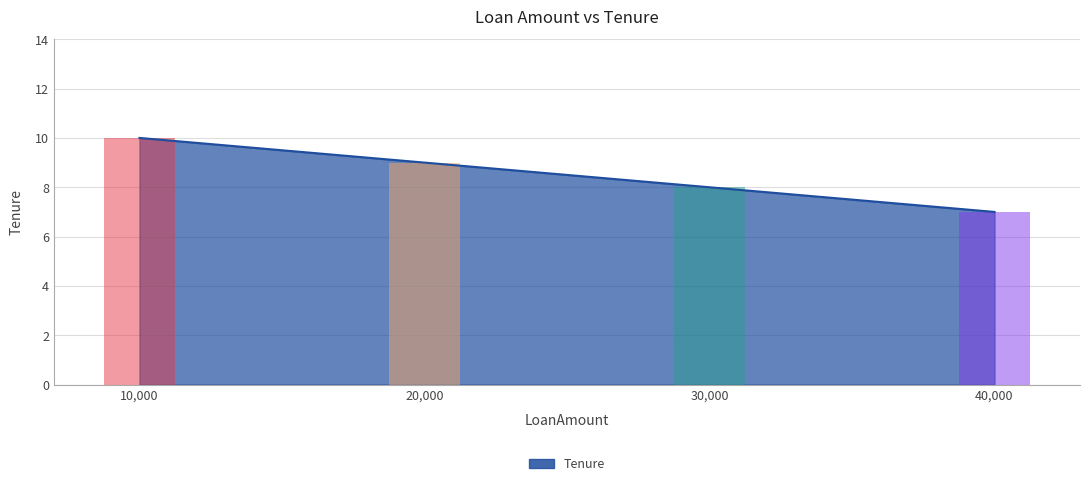

What is the smallest value displayed?

7